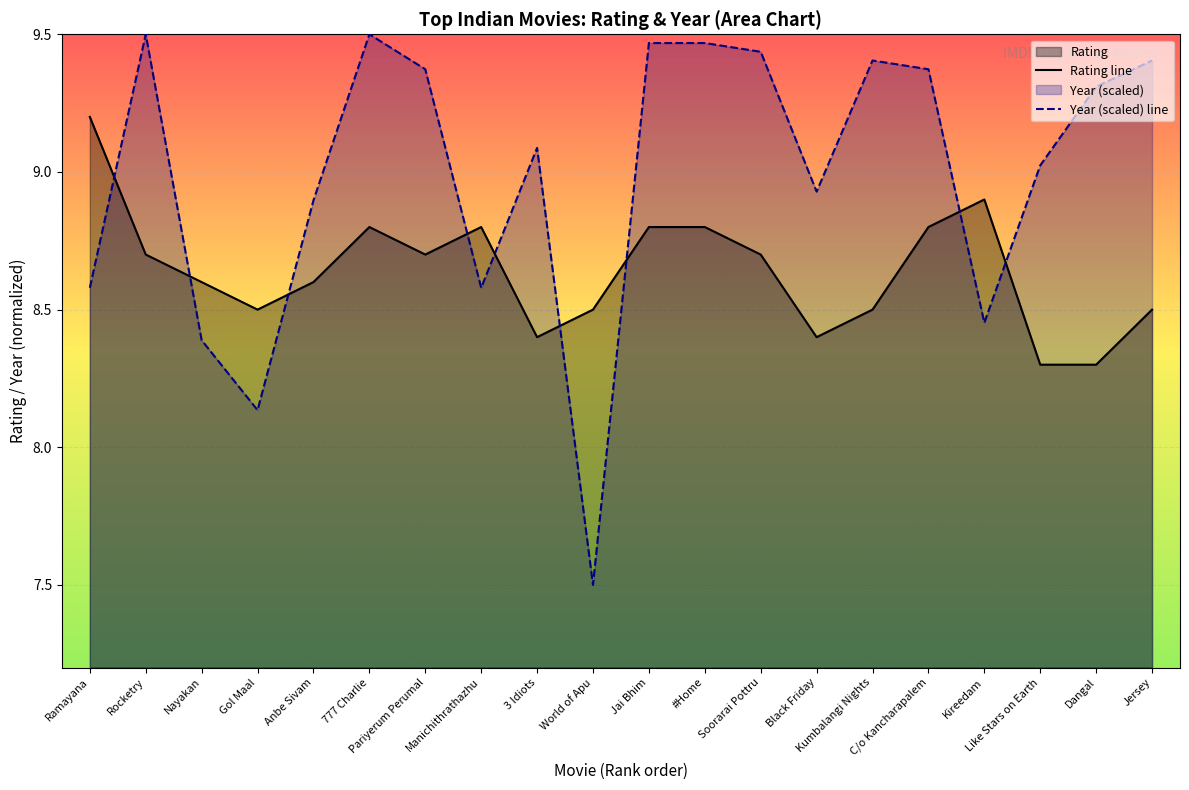

List the series in order of their overall mean, highest first.

Year (scaled) line, Rating line